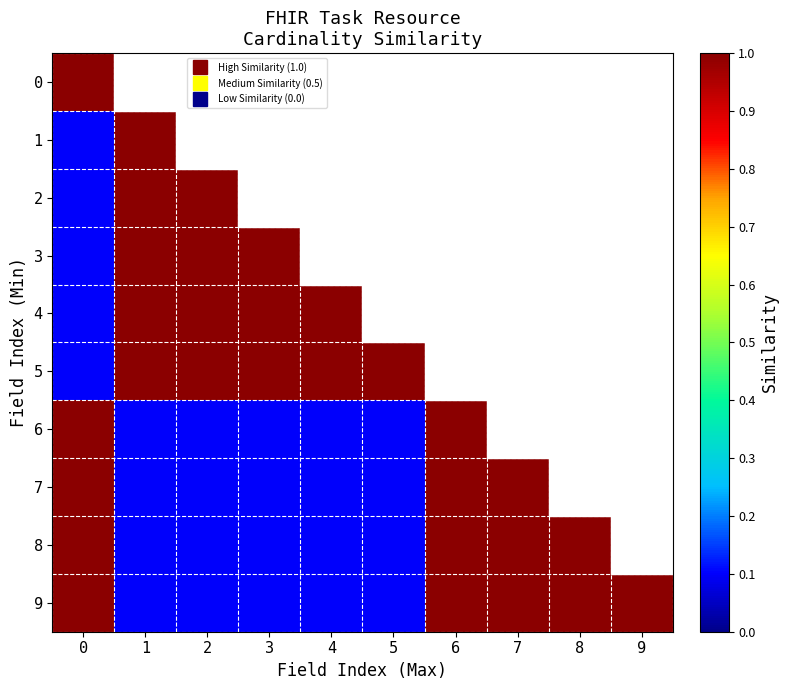

How many data points in 8 are less than 1?

5